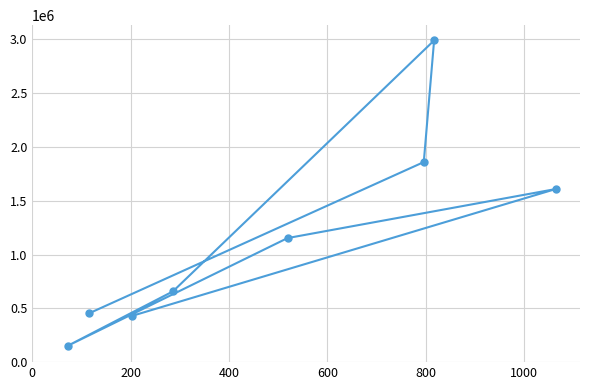

What is the difference between the maximum and second lowest values?

2560000